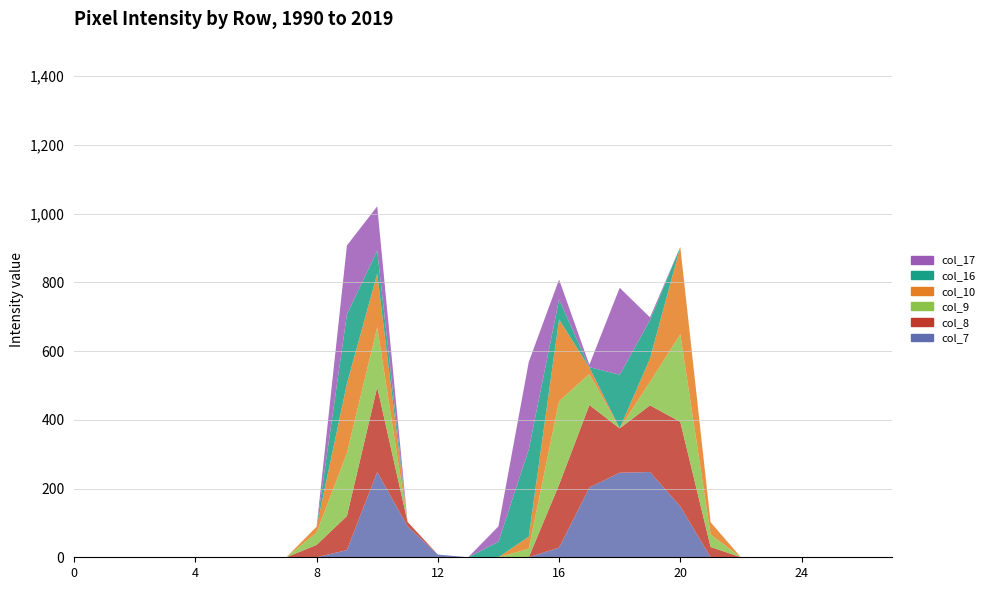

Reading left to right, list all the values displayed in this chart.

col_7: 0=0	1=0	2=0	3=0	4=0	5=0	6=0	7=0	8=0	9=21	10=248	11=90	12=8	13=0	14=0	15=0	16=28	17=203	18=246	19=248	20=148	21=0	22=0	23=0	24=0	25=0	26=0	27=0
col_8: 0=0	1=0	2=0	3=0	4=0	5=0	6=0	7=0	8=36	9=99	10=247	11=13	12=0	13=0	14=0	15=0	16=183	17=240	18=129	19=194	20=246	21=30	22=0	23=0	24=0	25=0	26=0	27=0
col_9: 0=0	1=0	2=0	3=0	4=0	5=0	6=0	7=0	8=36	9=183	10=174	11=0	12=0	13=0	14=0	15=25	16=243	17=90	18=0	19=68	20=255	21=36	22=0	23=0	24=0	25=0	26=0	27=0
col_10: 0=0	1=0	2=0	3=0	4=0	5=0	6=0	7=0	8=17	9=202	10=156	11=0	12=0	13=0	14=0	15=35	16=238	17=19	18=0	19=68	20=254	21=36	22=0	23=0	24=0	25=0	26=0	27=0
col_16: 0=0	1=0	2=0	3=0	4=0	5=0	6=0	7=0	8=0	9=202	10=67	11=0	12=0	13=0	14=45	15=254	16=58	17=1	18=156	19=112	20=0	21=0	22=0	23=0	24=0	25=0	26=0	27=0
col_17: 0=0	1=0	2=0	3=0	4=0	5=0	6=0	7=0	8=0	9=200	10=129	11=0	12=0	13=0	14=45	15=254	16=58	17=7	18=253	19=8	20=0	21=0	22=0	23=0	24=0	25=0	26=0	27=0